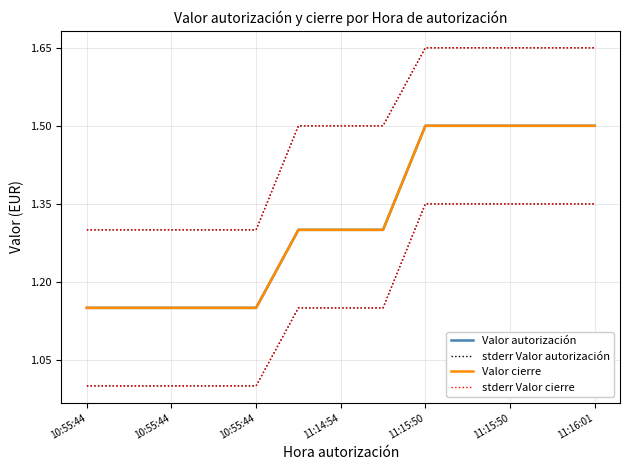

What is the label of the 1st point from the left?

10:55:44